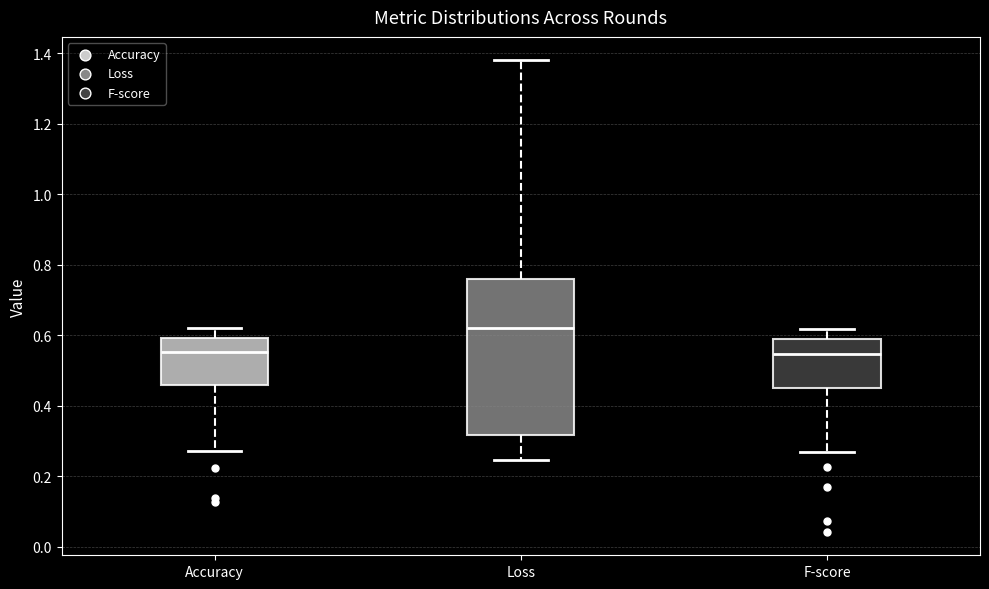

Comparing the boxes themselves (not the whiskers), which one is the tallest?

Loss